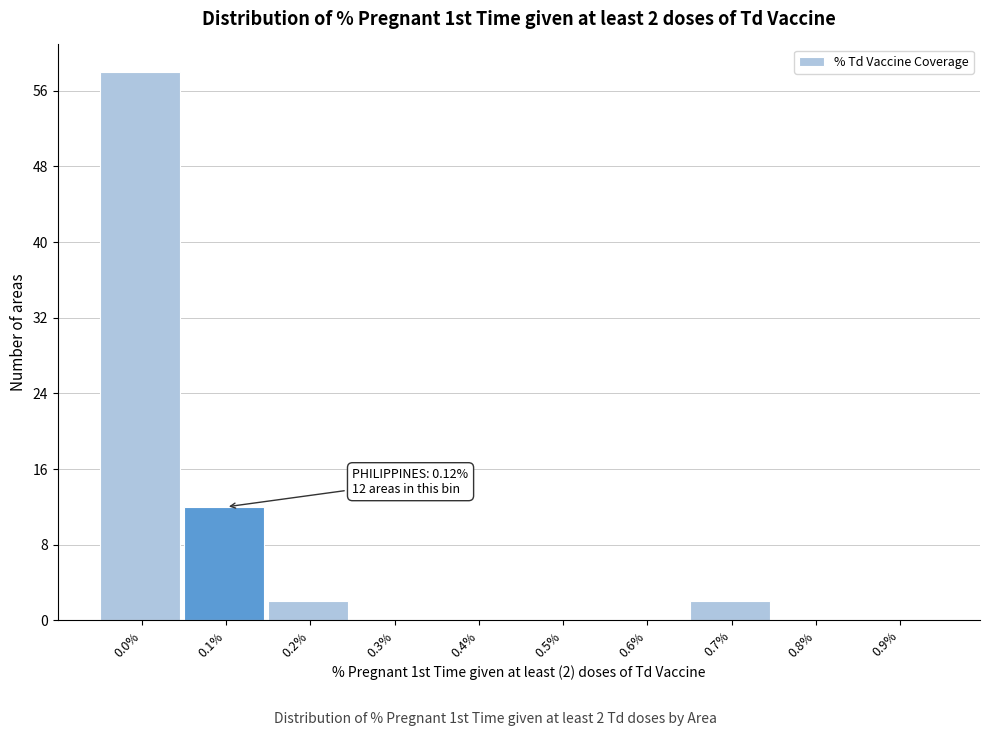

Reading left to right, list all the values displayed in this chart.

0.0%=58	0.1%=12	0.2%=2	0.3%=0	0.4%=0	0.5%=0	0.6%=0	0.7%=2	0.8%=0	0.9%=0